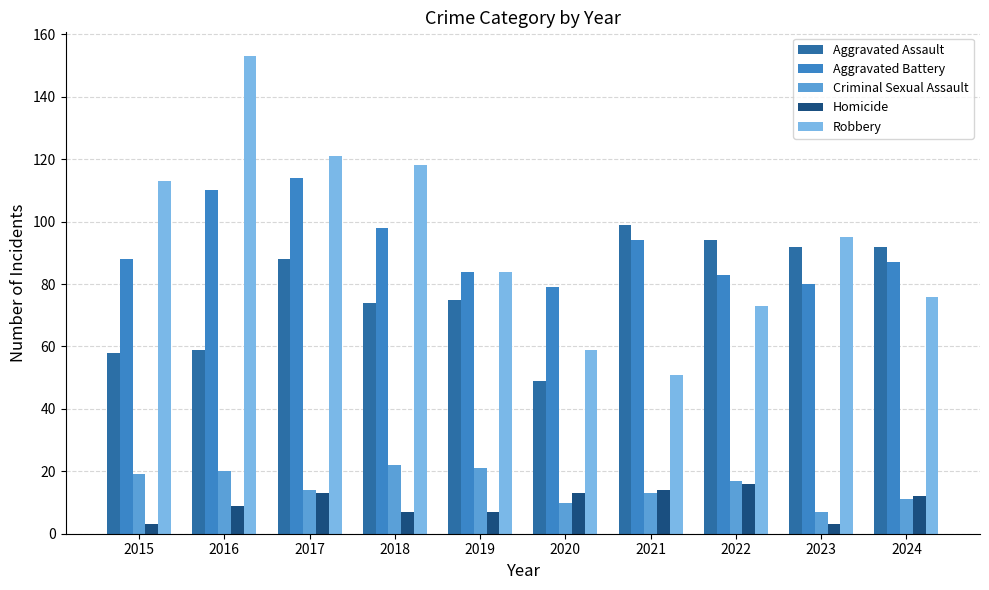

Rank the series by their maximum value, from highest to lowest.

Robbery, Aggravated Battery, Aggravated Assault, Criminal Sexual Assault, Homicide